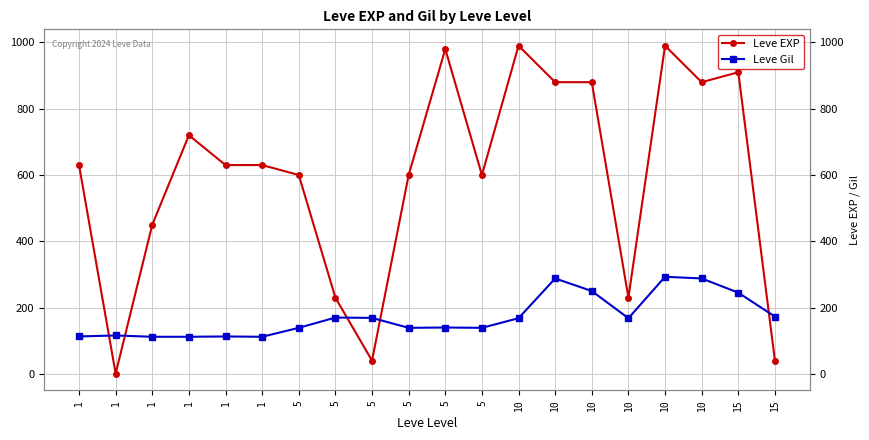

What is the approximate value of Leve EXP at 5, to the nearest 50?

50